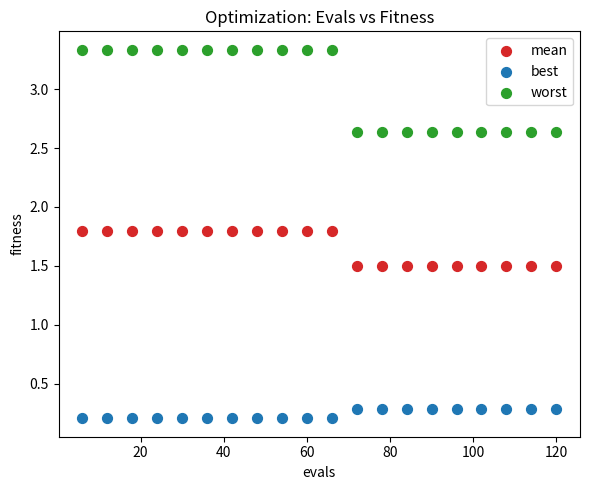

Which series contains the lowest Y value?

best